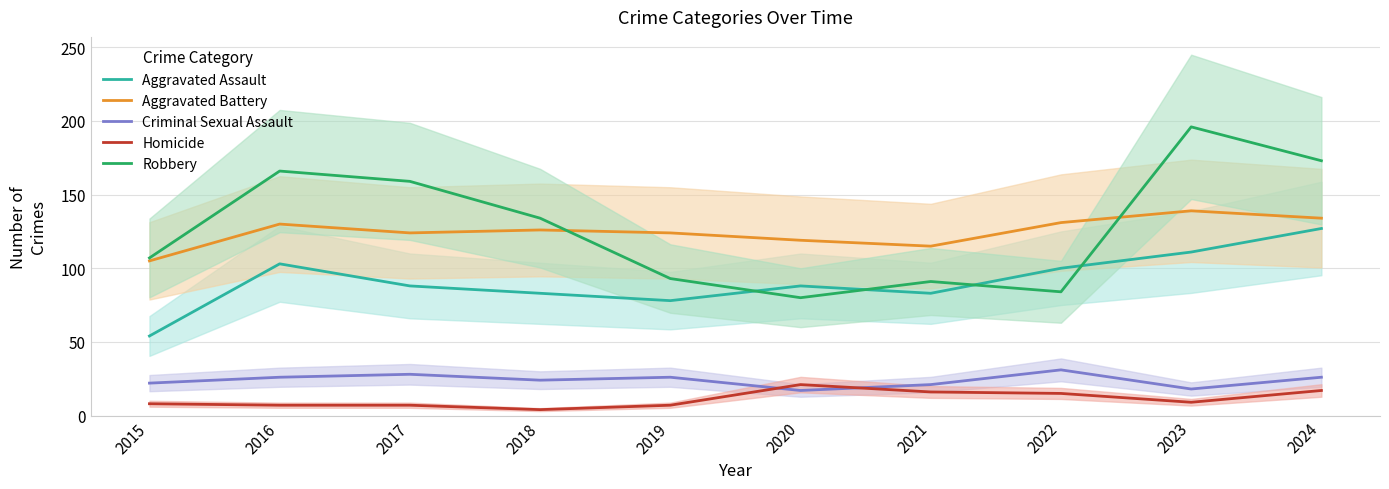

What are all the series names shown in the legend?

Aggravated Assault, Aggravated Battery, Criminal Sexual Assault, Homicide, Robbery